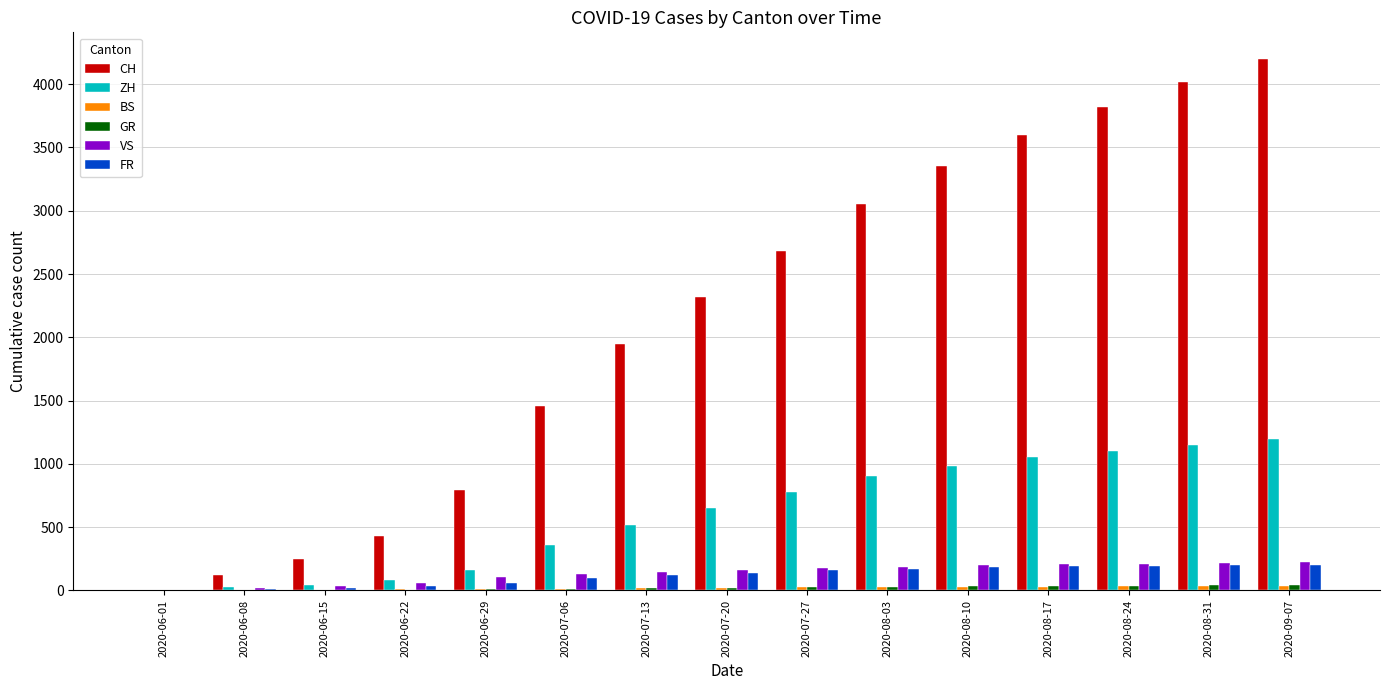

Between 2020-08-03 and 2020-08-31, which series saw the biggest shift?

CH